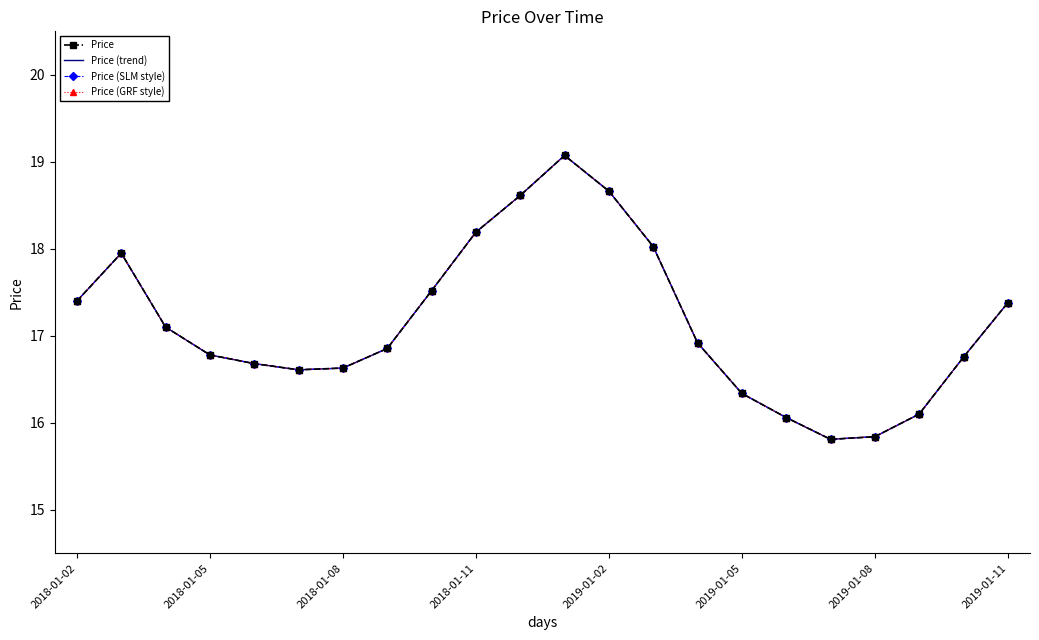

True or false: Price (GRF style) and Price (trend) intersect in this chart.

False